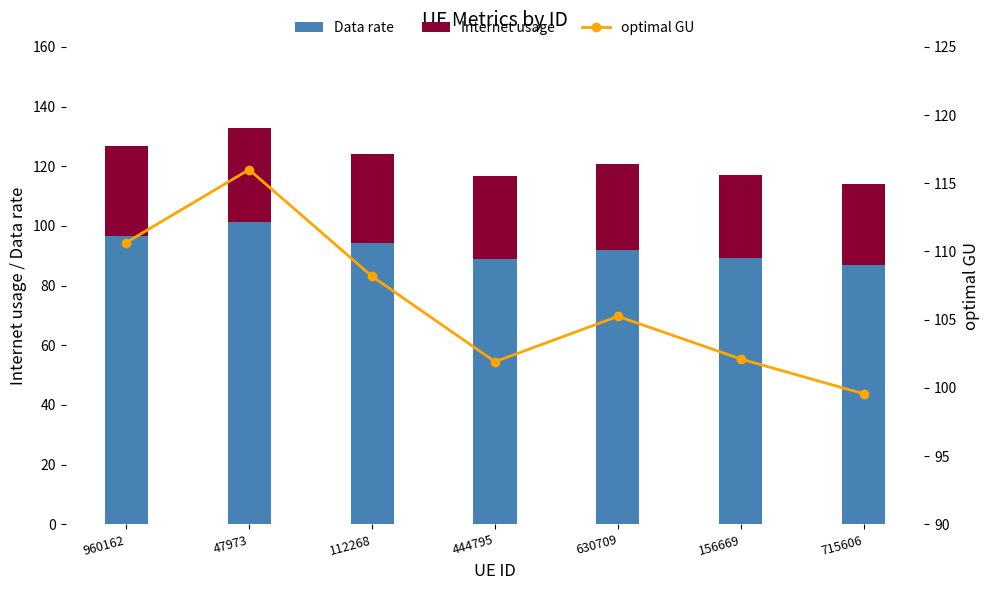

Rank the categories by Data rate value from lowest to highest.

715606, 444795, 156669, 630709, 112268, 960162, 47973